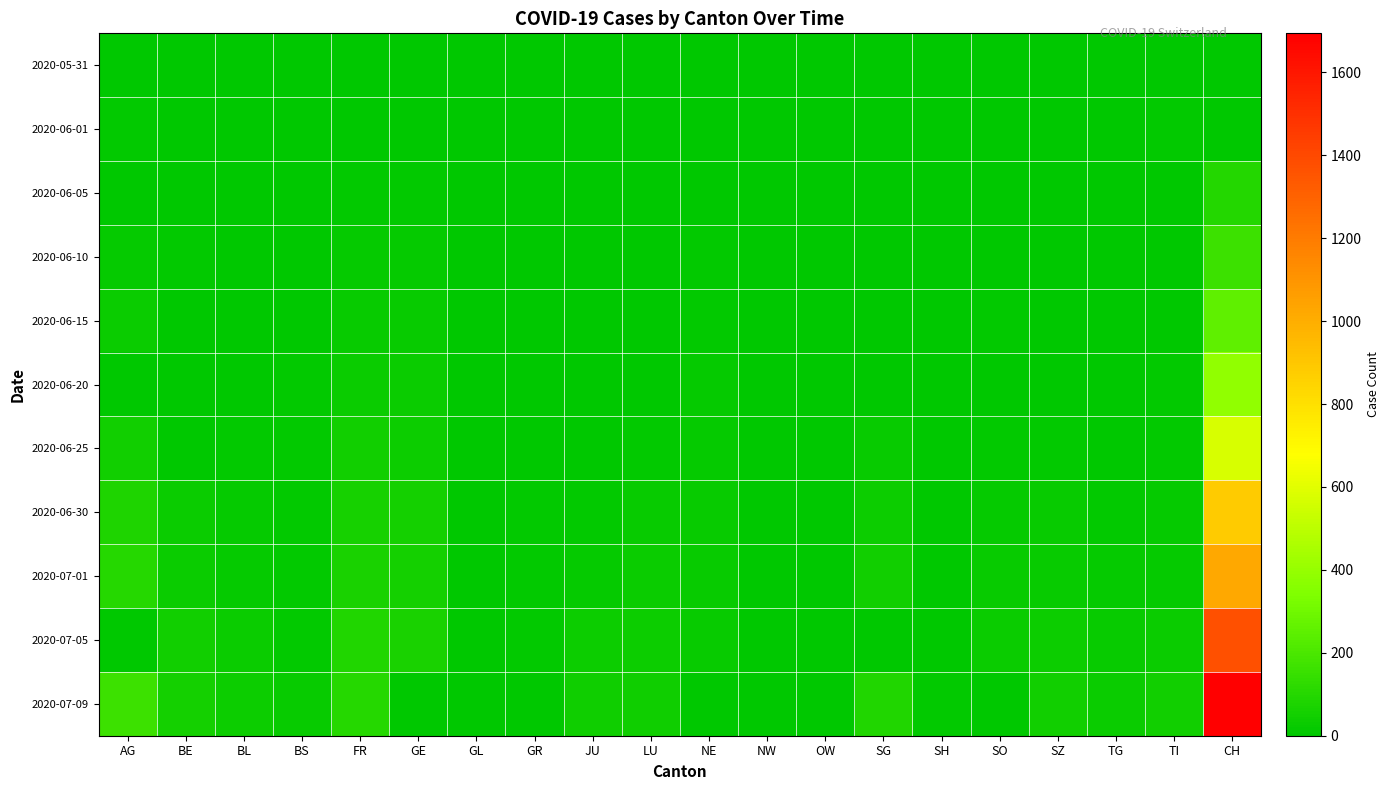

How many series are shown in this chart?

11